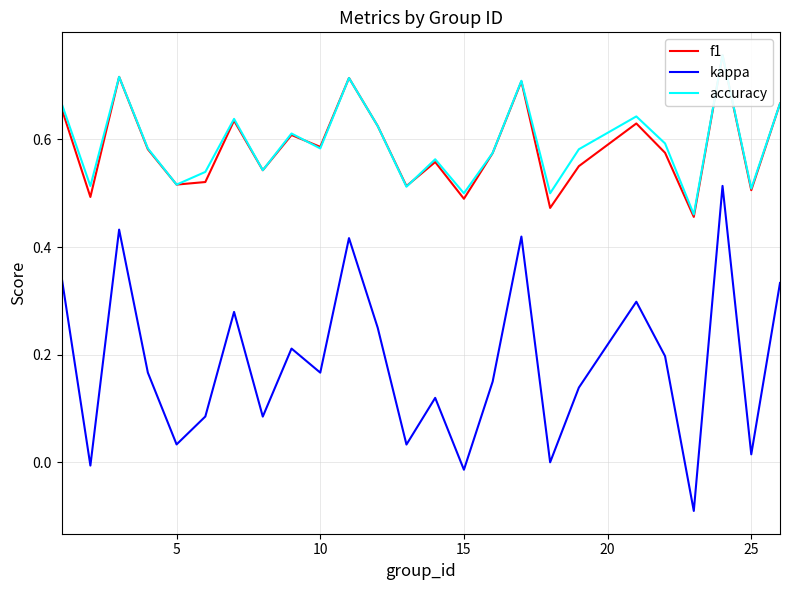

List the series in order of their peak value, highest first.

accuracy, f1, kappa